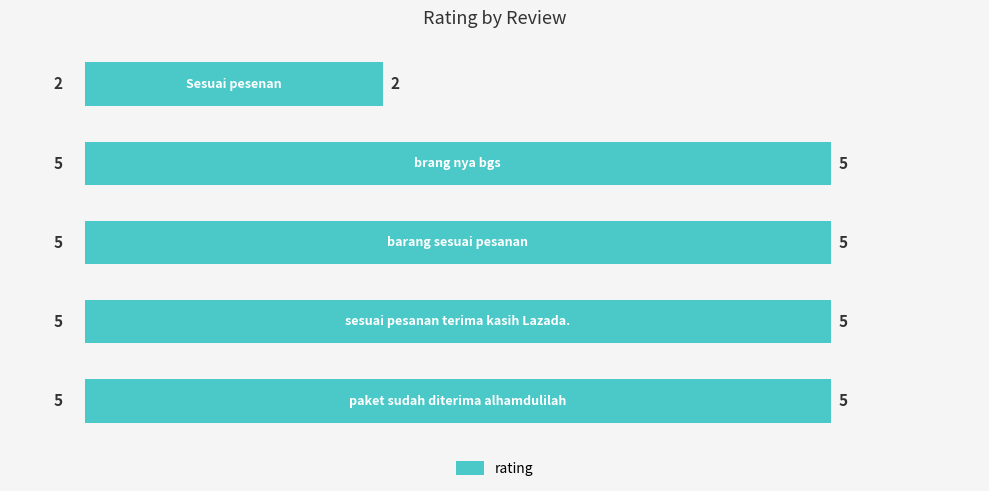

Count the values in the range 5 to 6.

4